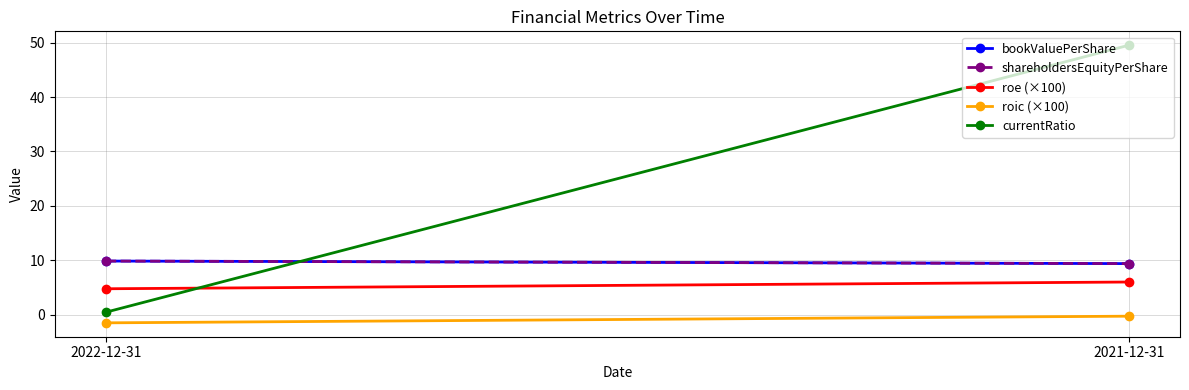

What is the total value across all series at 2022-12-31?

23.5